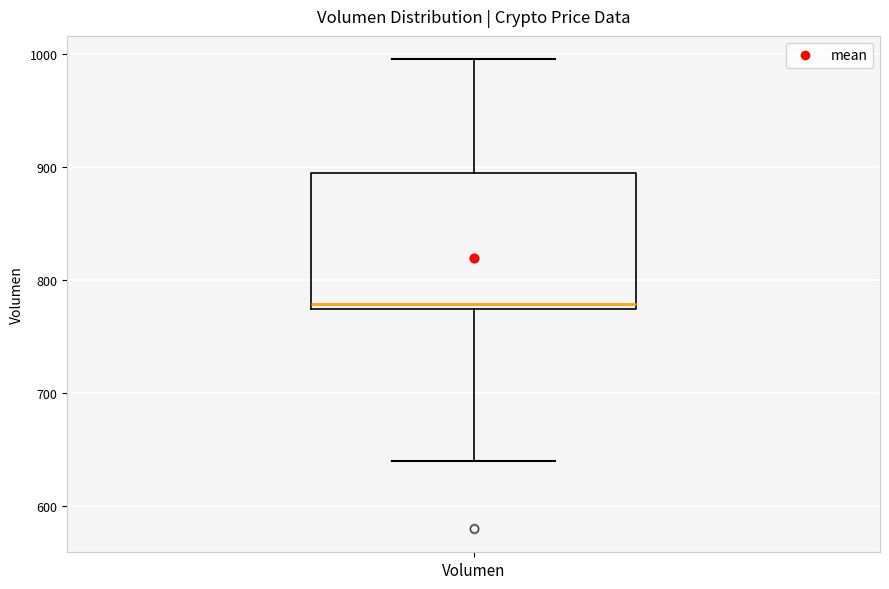

Transcribe this box plot: give where the median line is, the range the box spans, and where the two whiskers end, as read against the y-axis. The values are not printed on the chart, so give them approximately, as read against the axis.

median 780, box 770 to 890, whiskers 640 to 1000